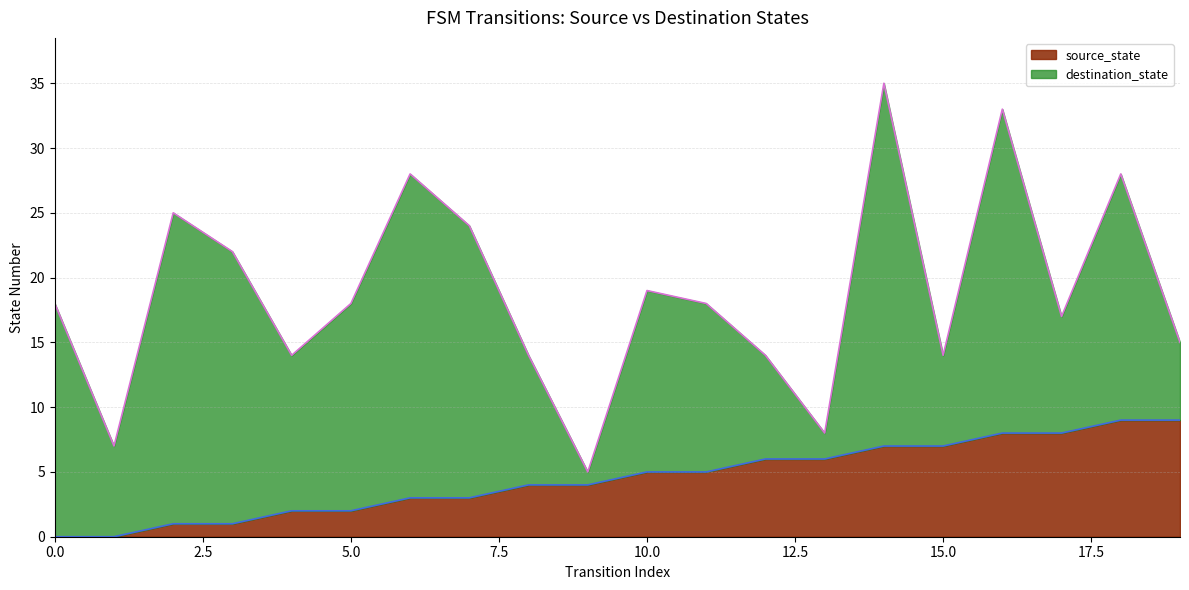

At which label does destination_state reach its peak?

14